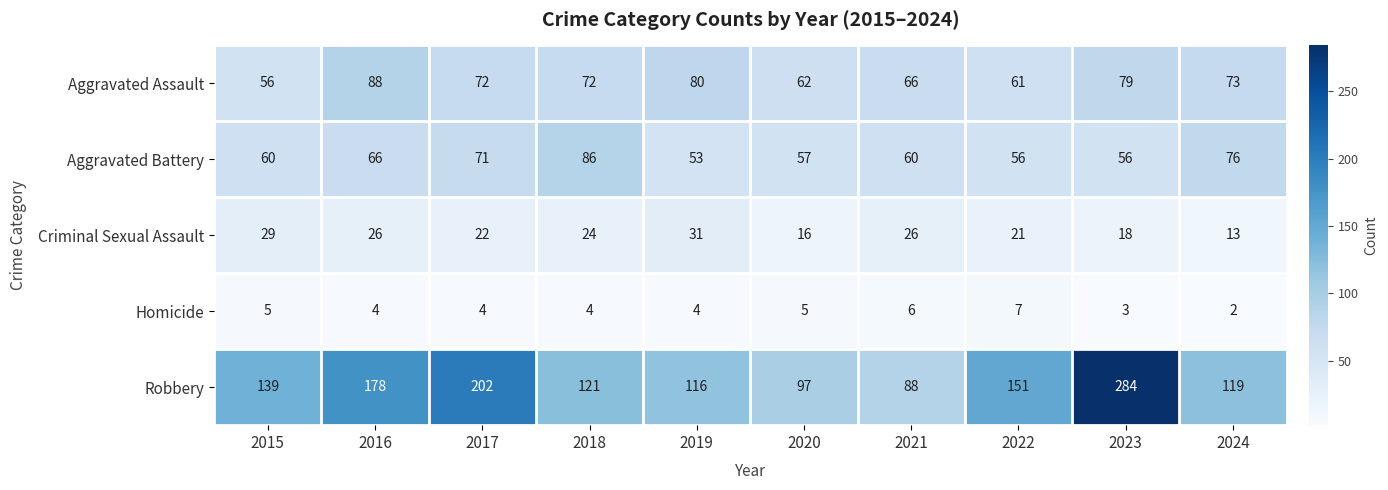

What value does the Criminal Sexual Assault series have at 2018, to the nearest 5?

25